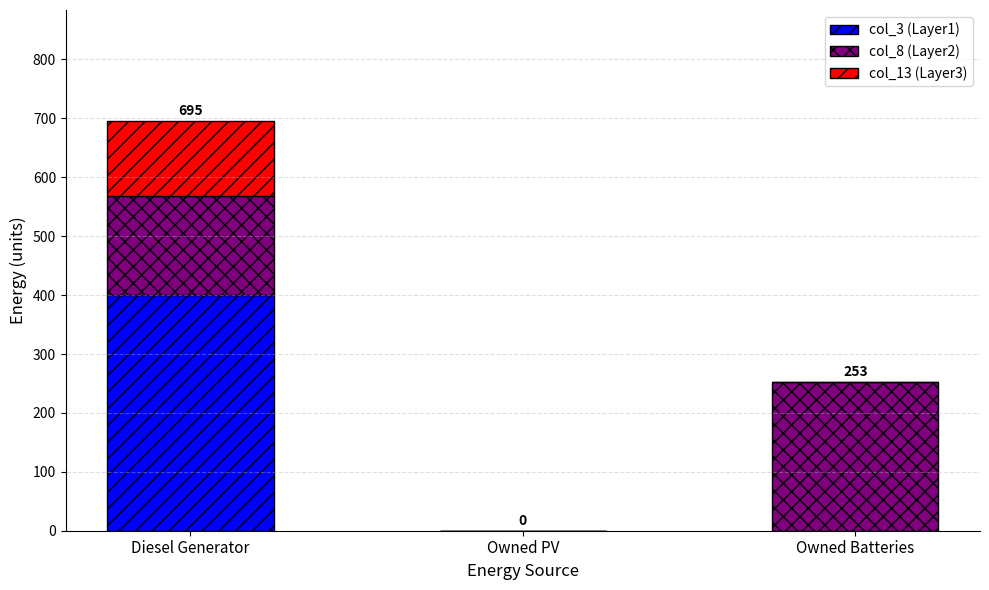

At which label does col_3 (Layer1) reach its peak?

Diesel Generator